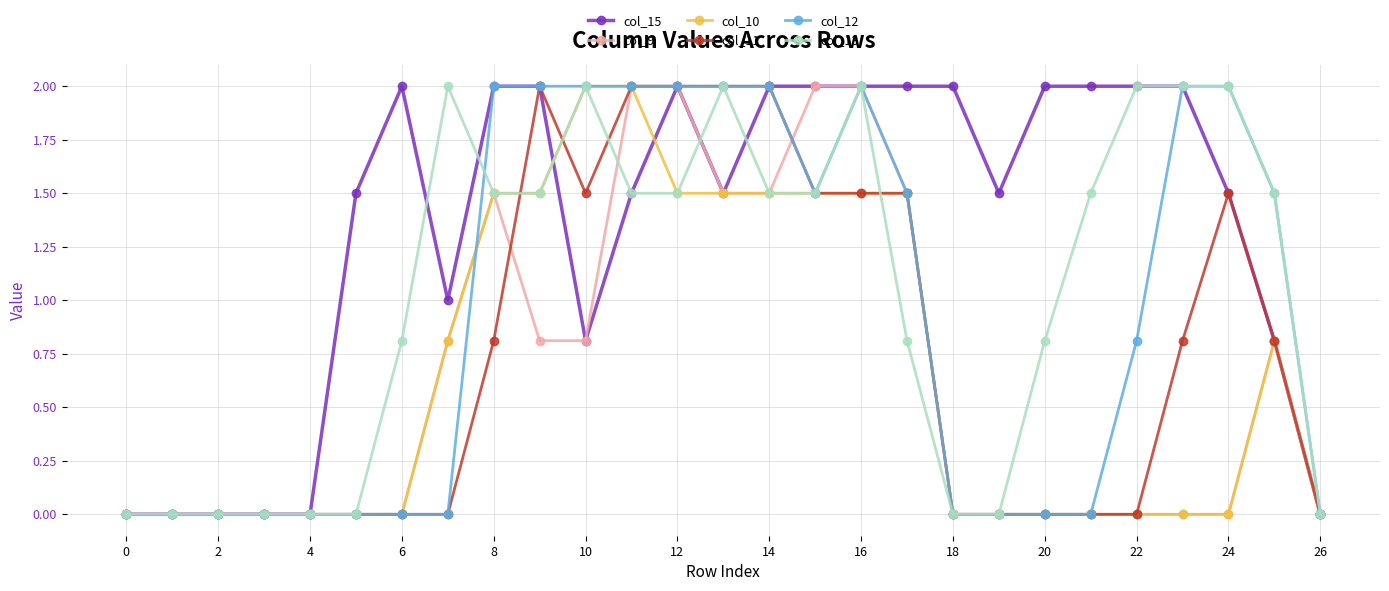

What is the sum of all col_13 values?

28.4